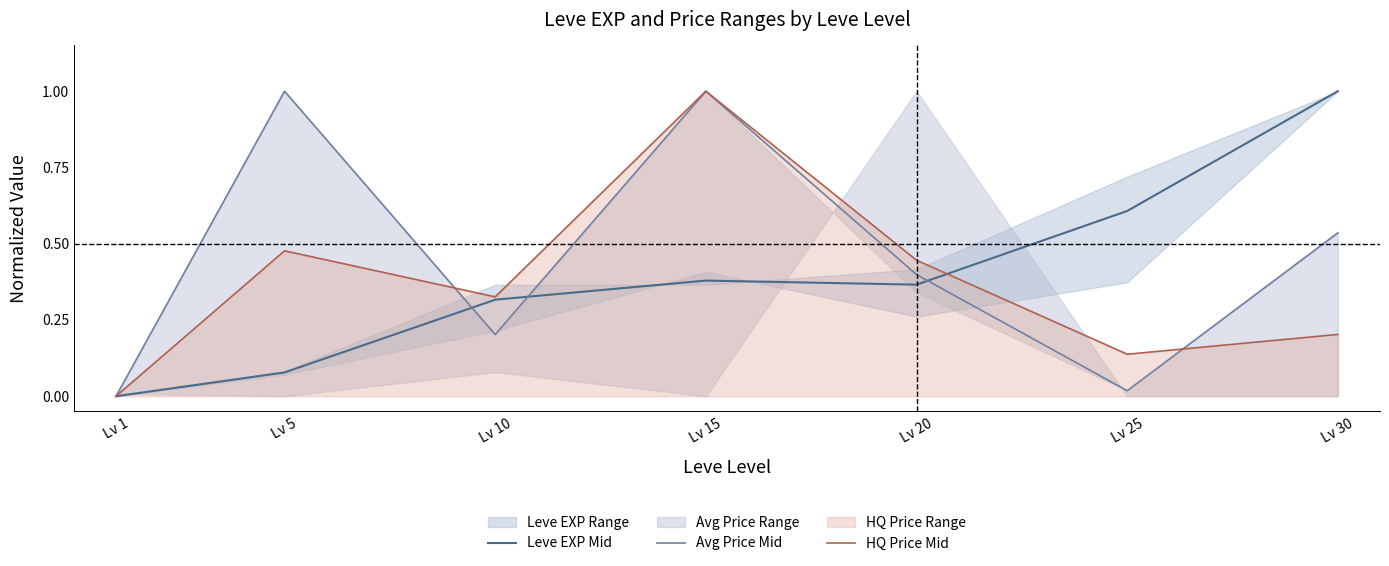

The Avg Price Mid series shows 0.0 at Lv 25. True or false?

False